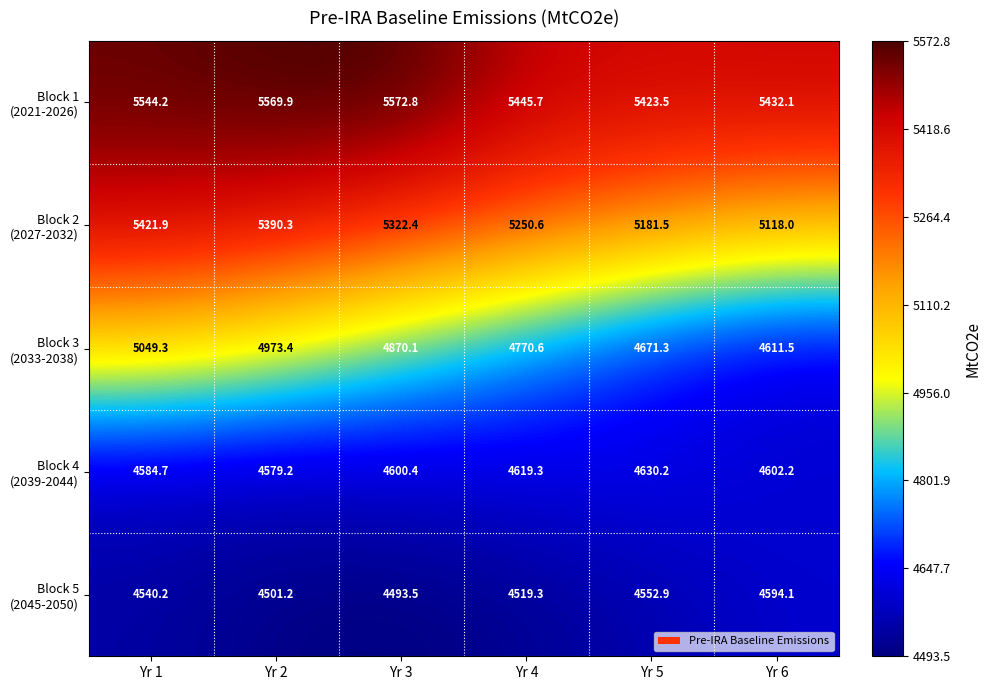

What is the total value across all series at Yr 2?

25014.0